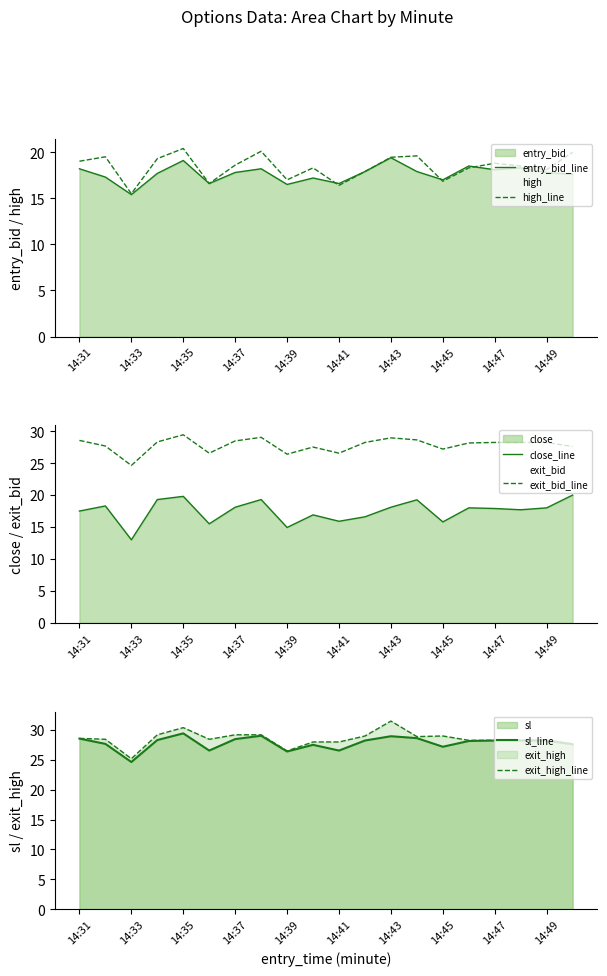

True or false: sl_line and close_line intersect in this chart.

False